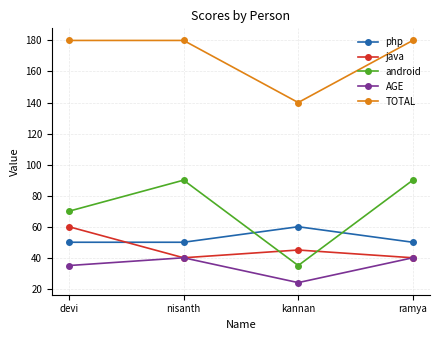

Which series has the largest range (max minus min)?

android